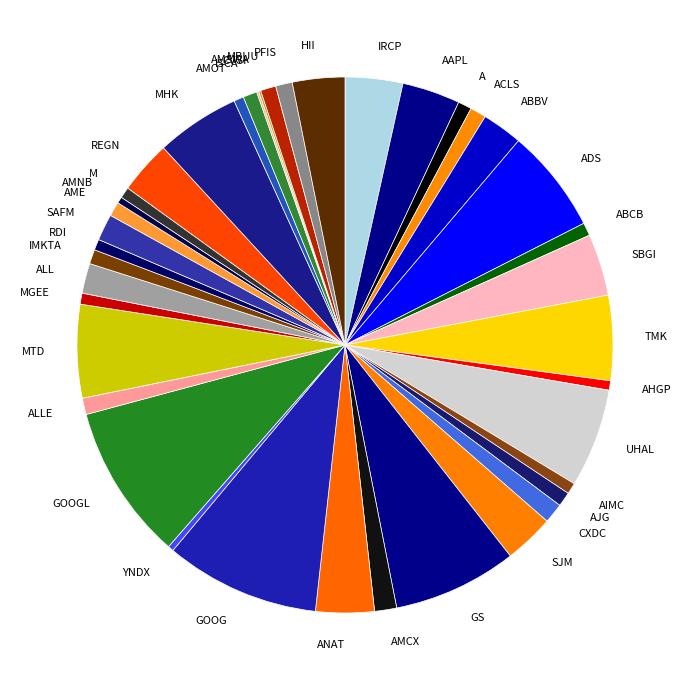

Combined, do AME and MBUU account for over 50%?

No